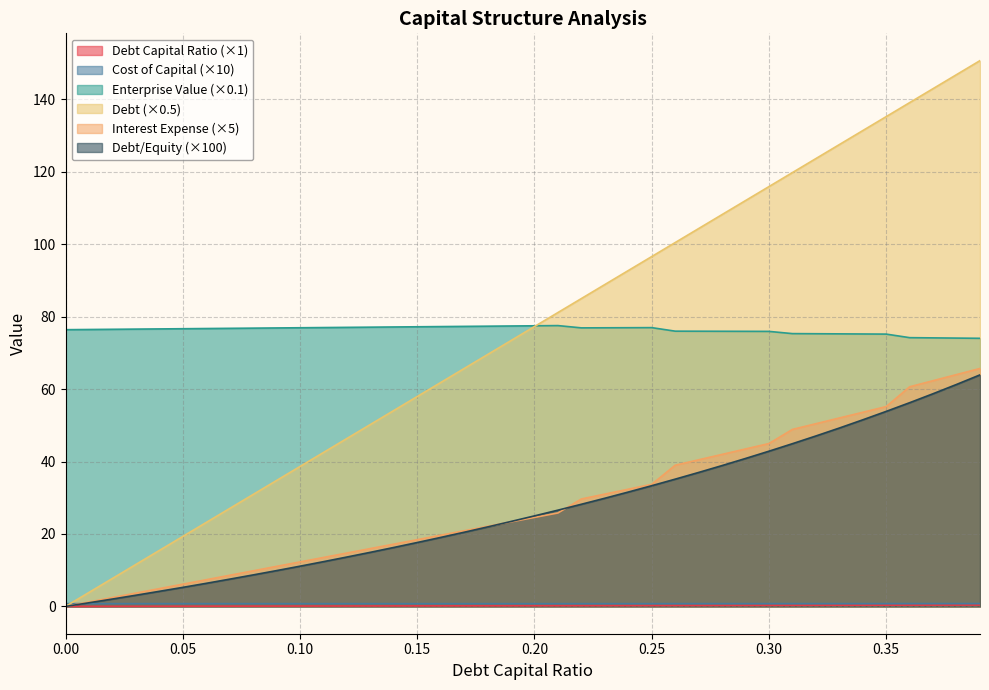

The value of Interest Expense (×5) at 0.00 is 0.0. True or false?

True